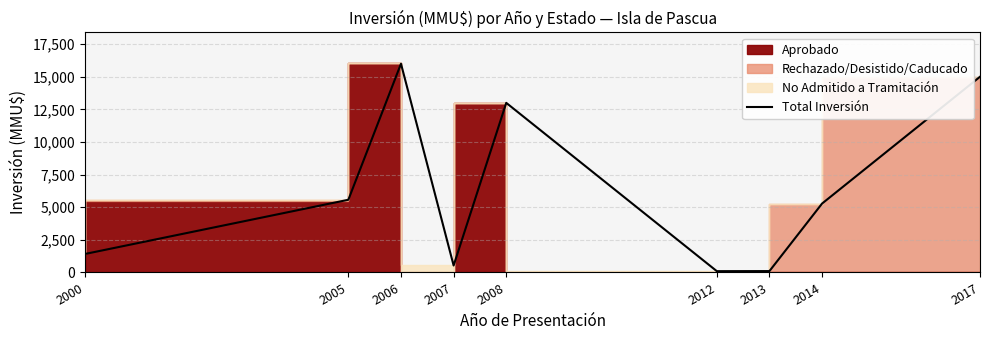

Which label corresponds to the largest value in the chart?

2006